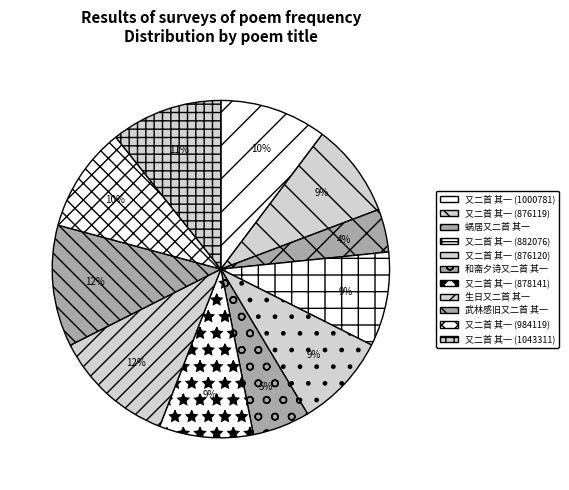

Is it true that 又二首 其一 (876120) is 9% of the pie?

True